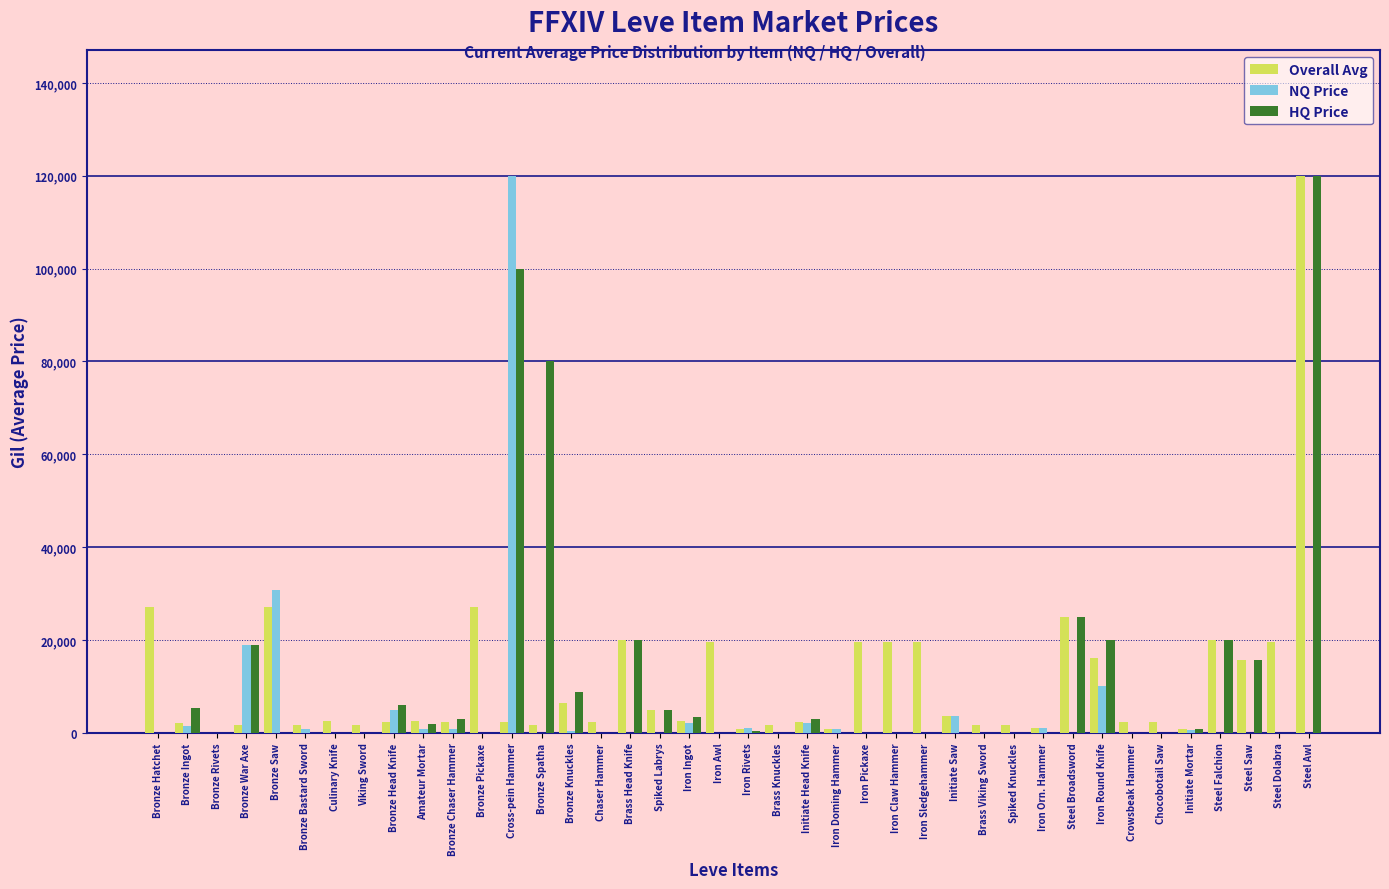

Where is NQ Price nearest to the value 60004?

Bronze Saw